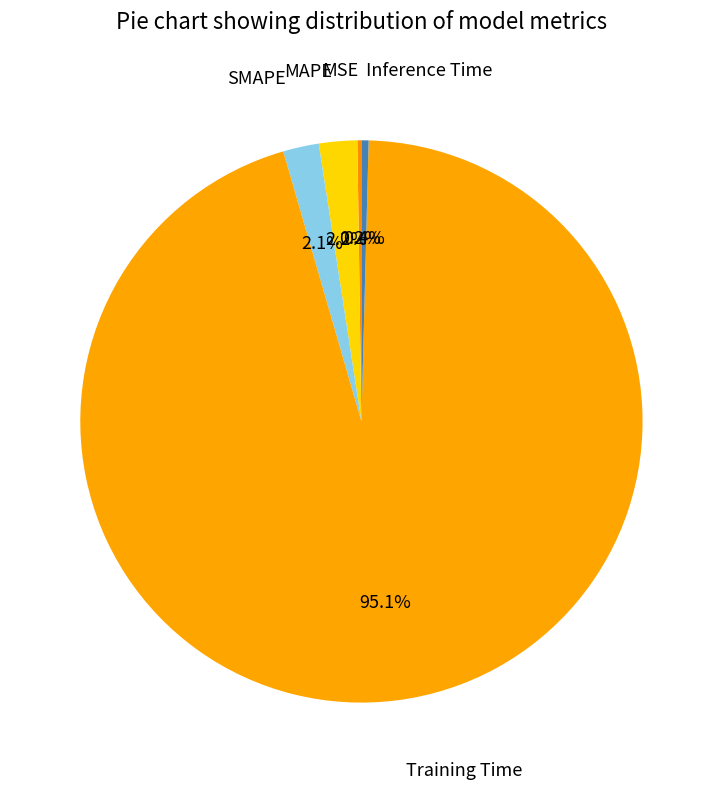

Which category has the biggest portion of the pie?

Training Time